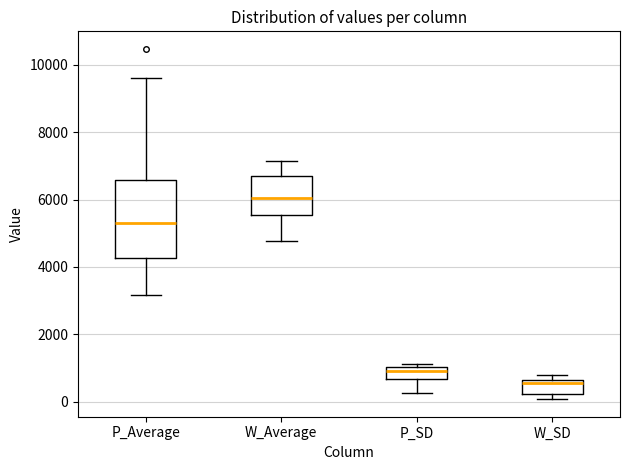

Where does the lower whisker of the box for P_SD end on the y-axis? The values are not printed on the chart, so give them approximately, as read against the axis.

200